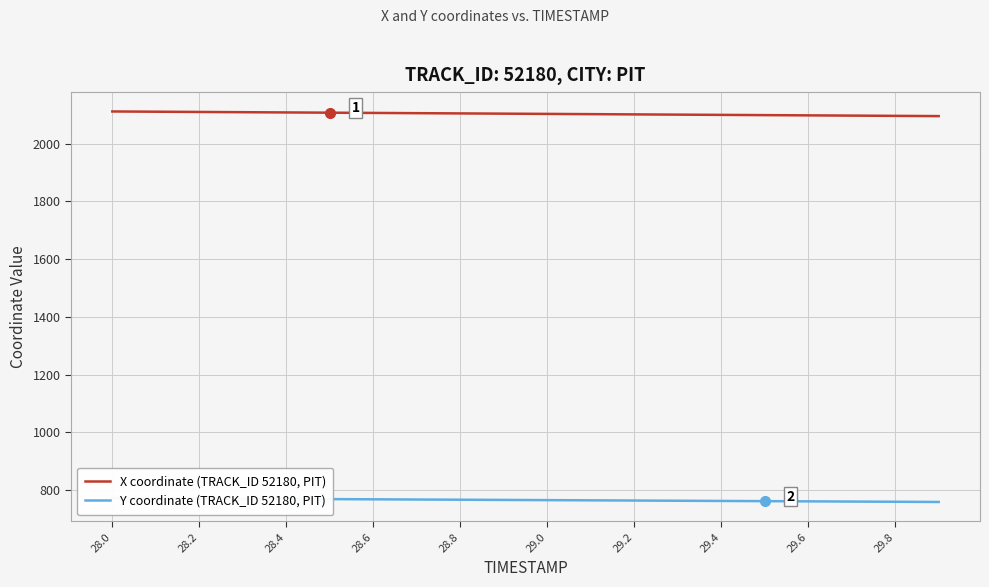

The value of X coordinate (TRACK_ID 52180, PIT) at 28.2 is 2109.4. True or false?

True